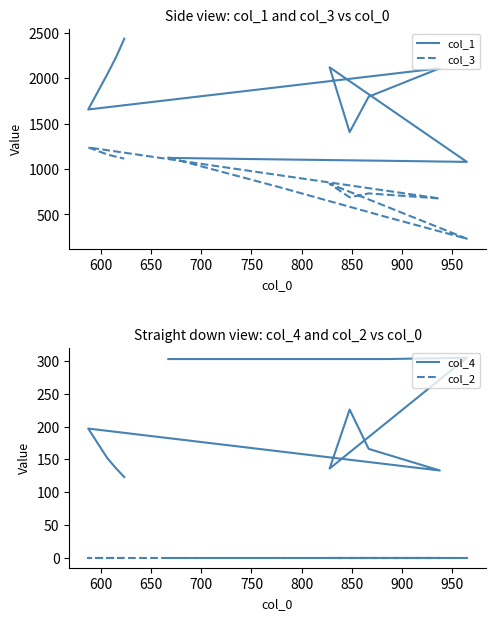

The value of col_3 at 650 is 644. True or false?

False